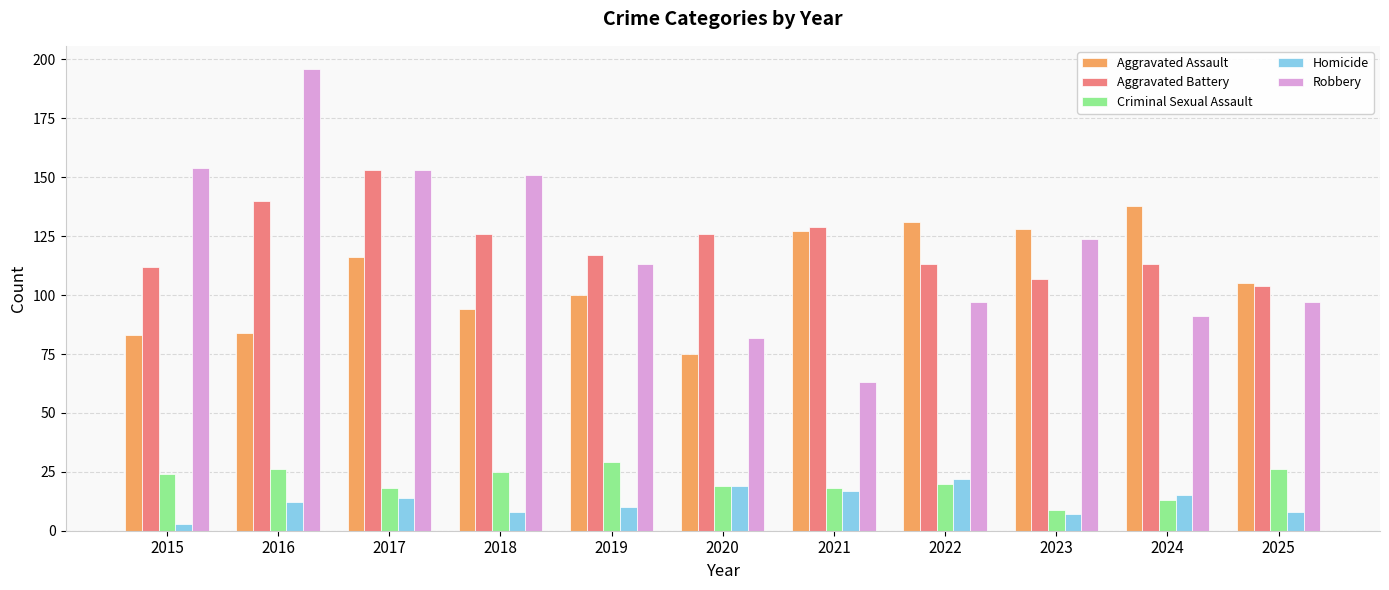

How many categories are shown in the chart?

11